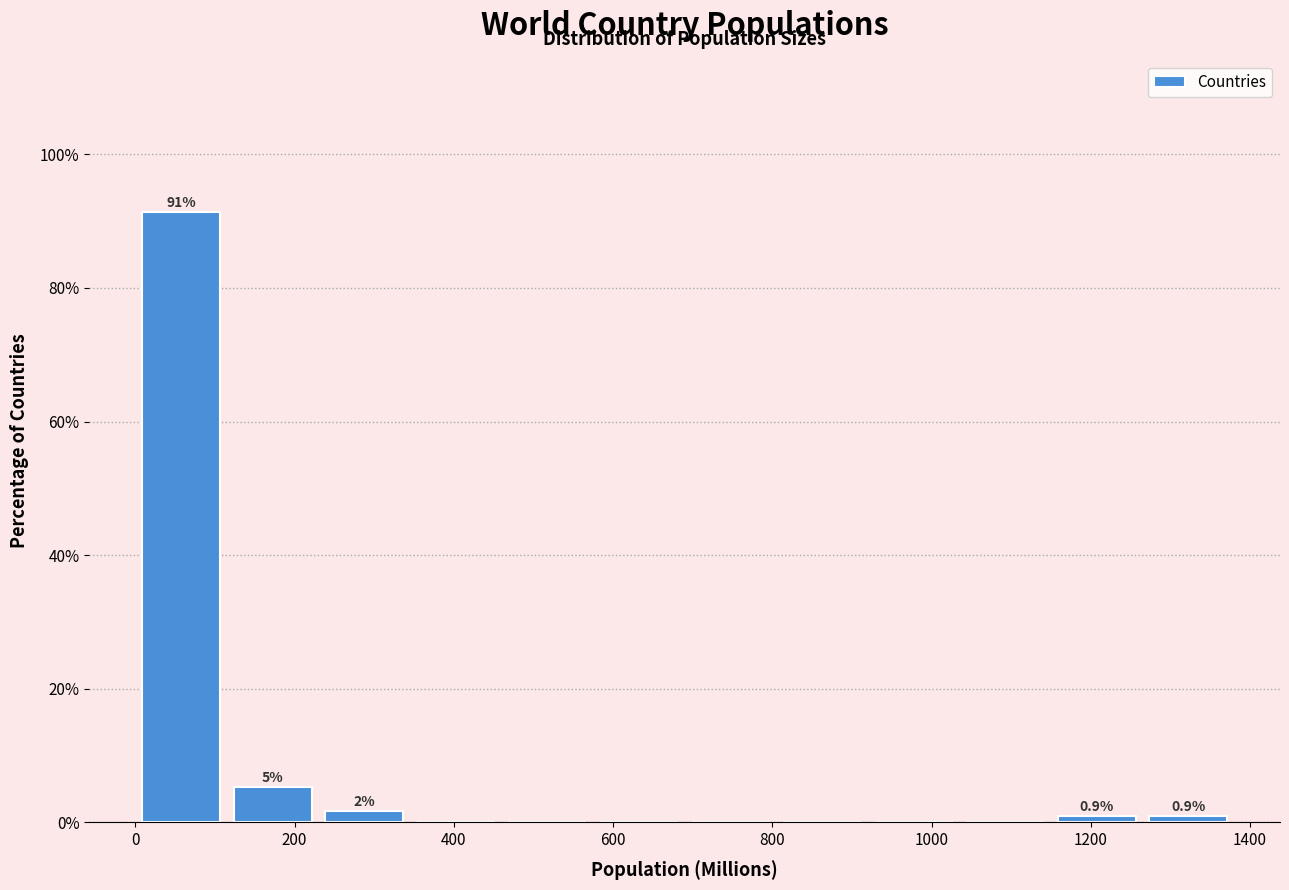

Which range on the x-axis has the tallest bar?

0 to 120